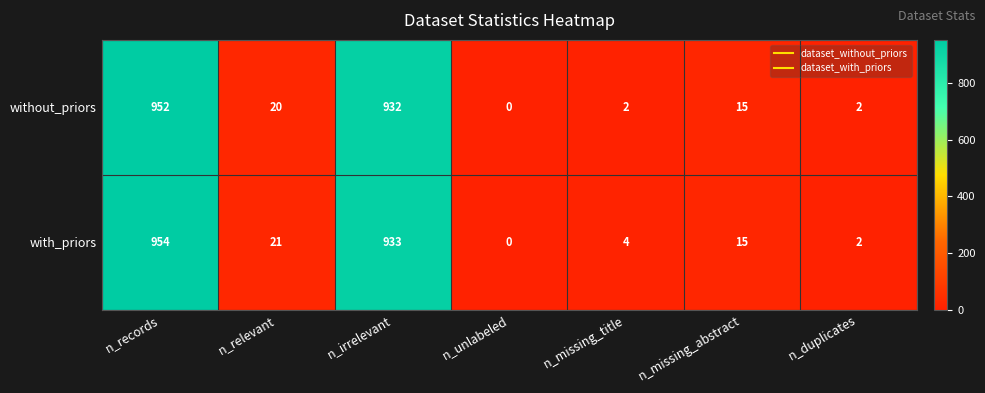

Reading right to left, what are all the values shown in this chart?

without_priors: n_duplicates=2	n_missing_abstract=15	n_missing_title=2	n_unlabeled=0	n_irrelevant=932	n_relevant=20	n_records=952
with_priors: n_duplicates=2	n_missing_abstract=15	n_missing_title=4	n_unlabeled=0	n_irrelevant=933	n_relevant=21	n_records=954